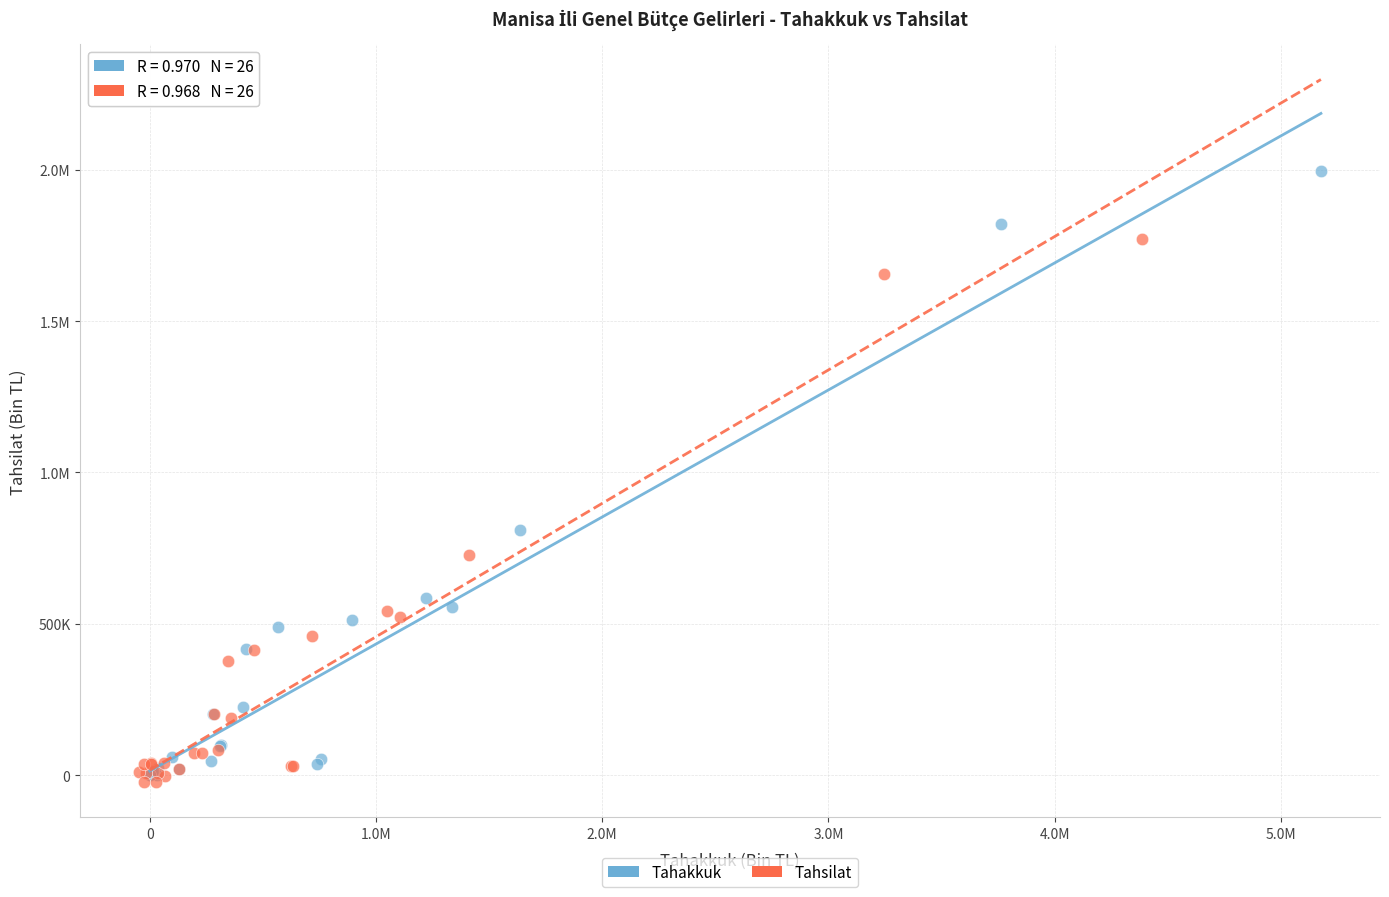

What are all the series names shown in the legend?

Tahakkuk, Tahsilat